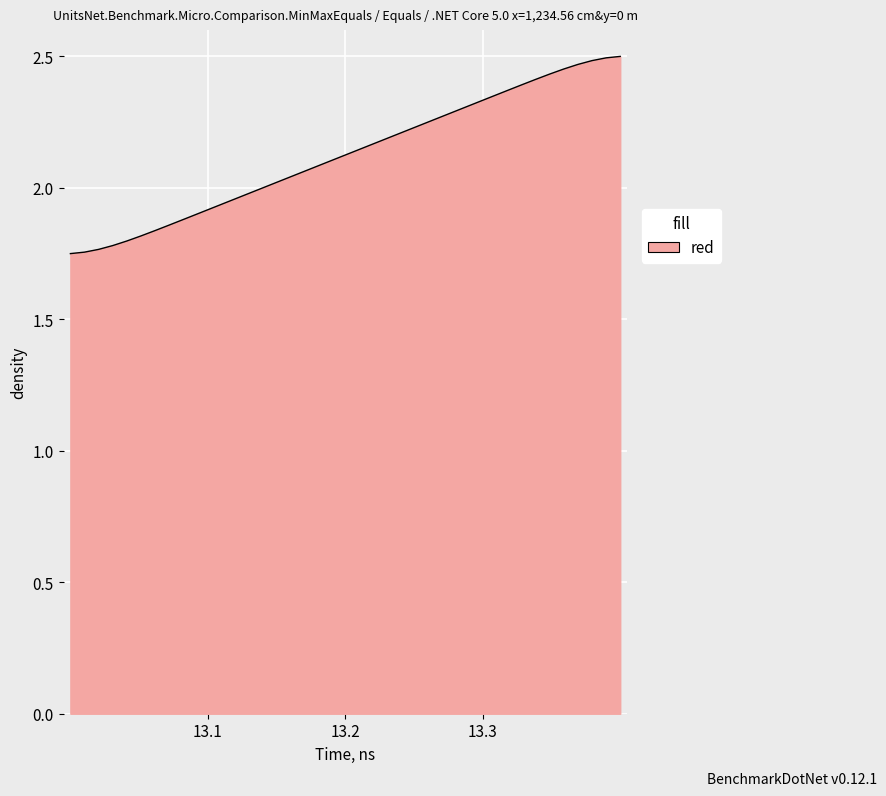

Does the chart display data point markers on the line(s)?

No